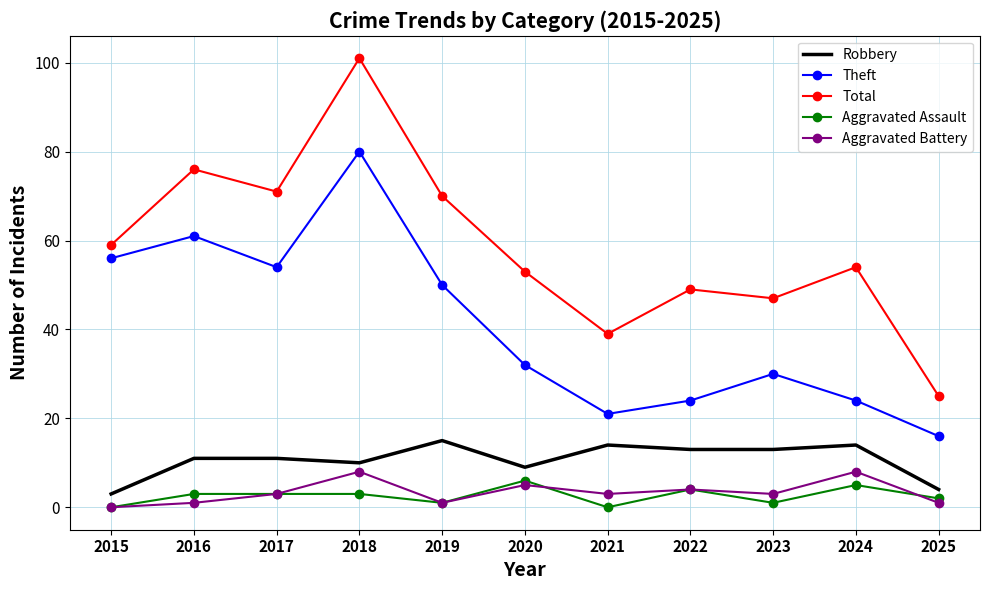

True or false: Theft and Robbery cross at least once.

False